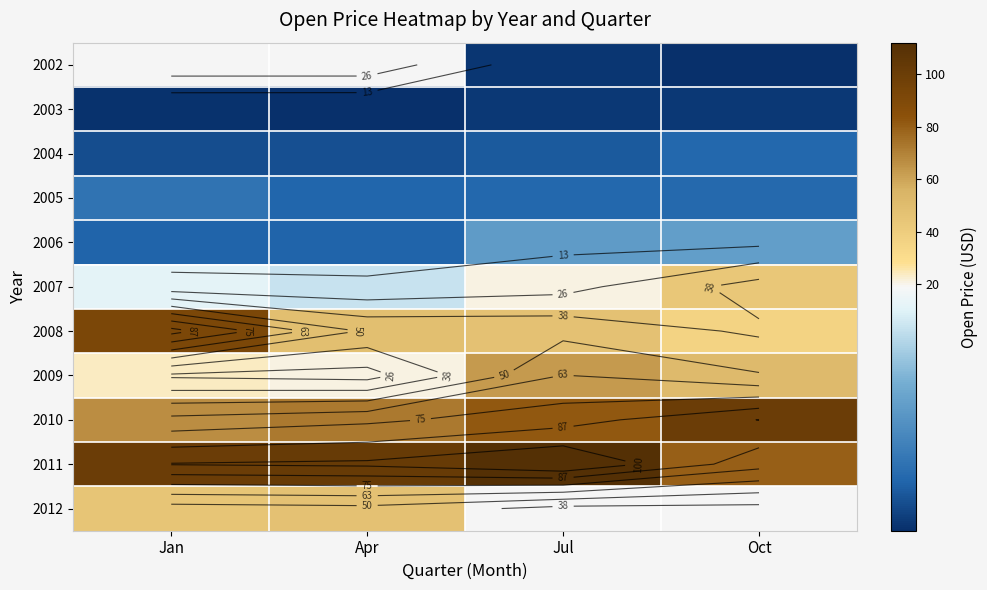

At which label does 2004 reach its peak?

Oct